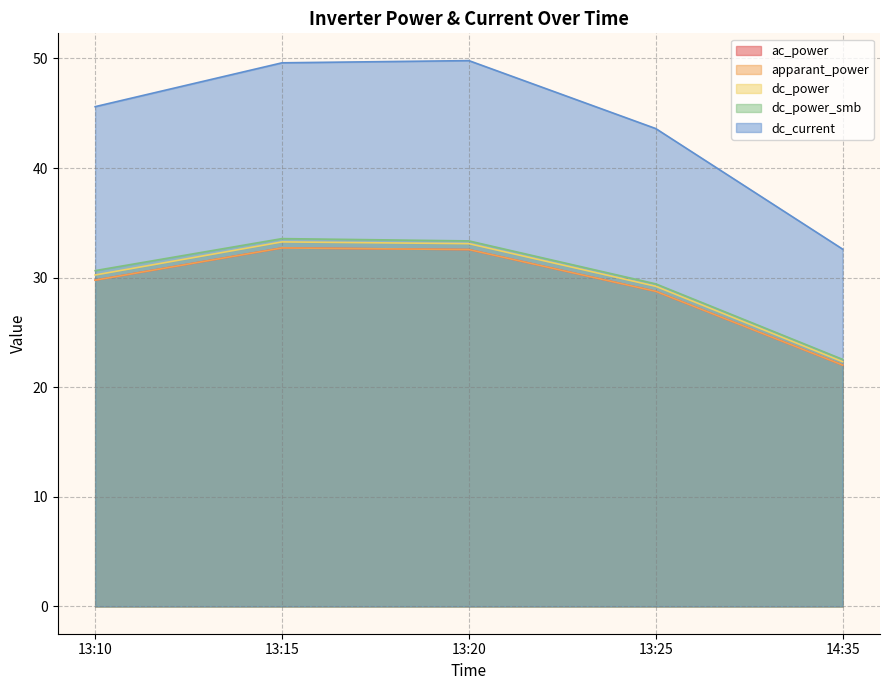

Does the chart display data point markers on the line(s)?

No